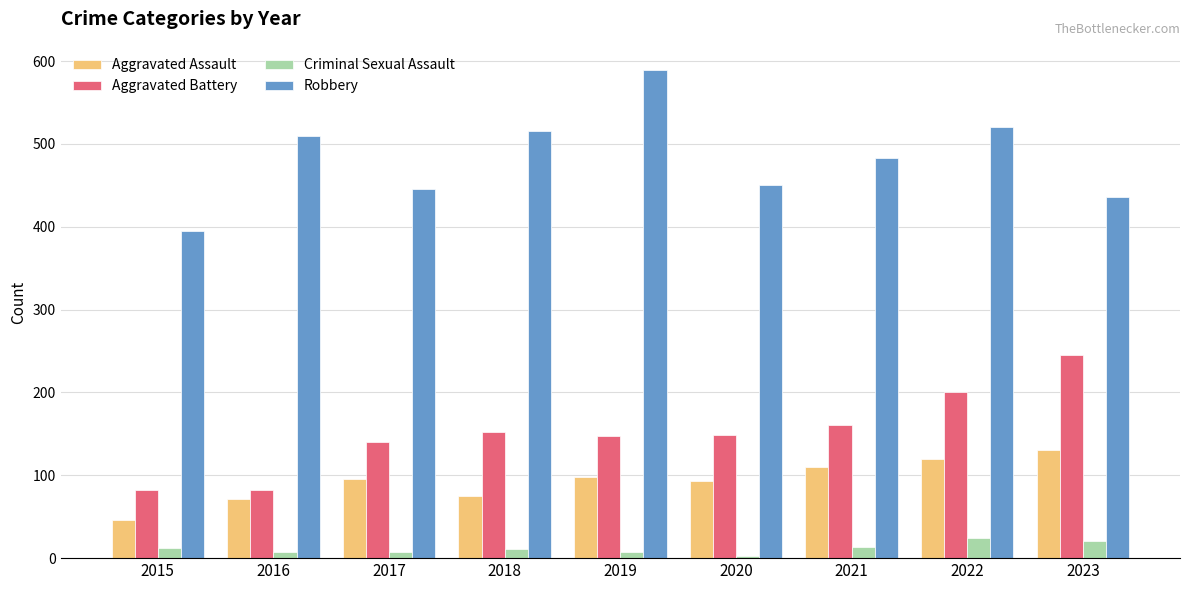

How many bars are there in total?

36